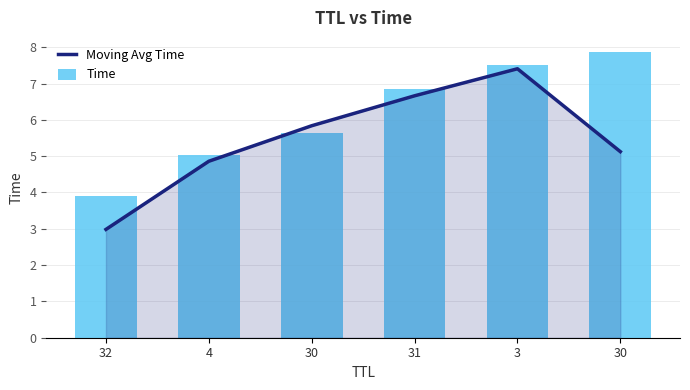

Count the number of categories in the chart.

6